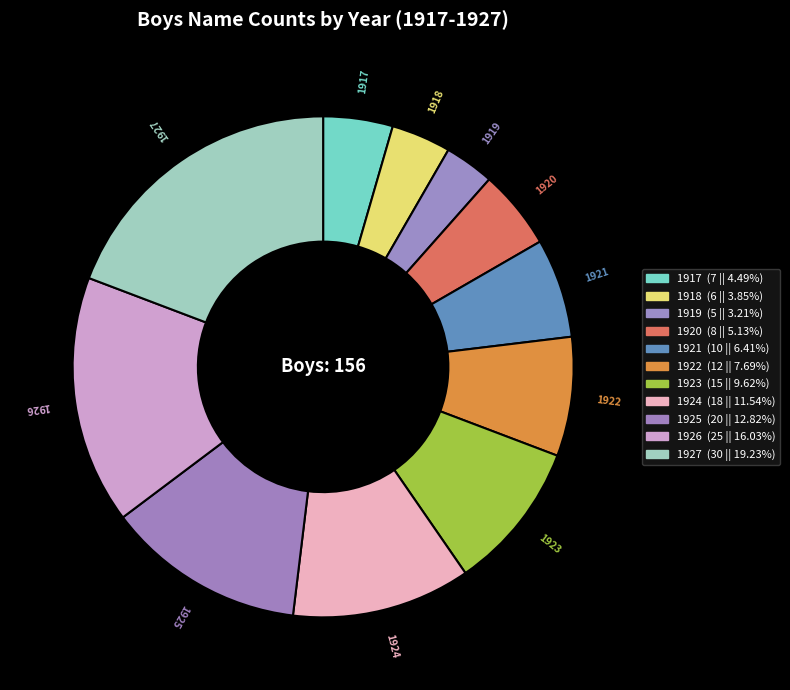

How many slices are in this pie chart?

11